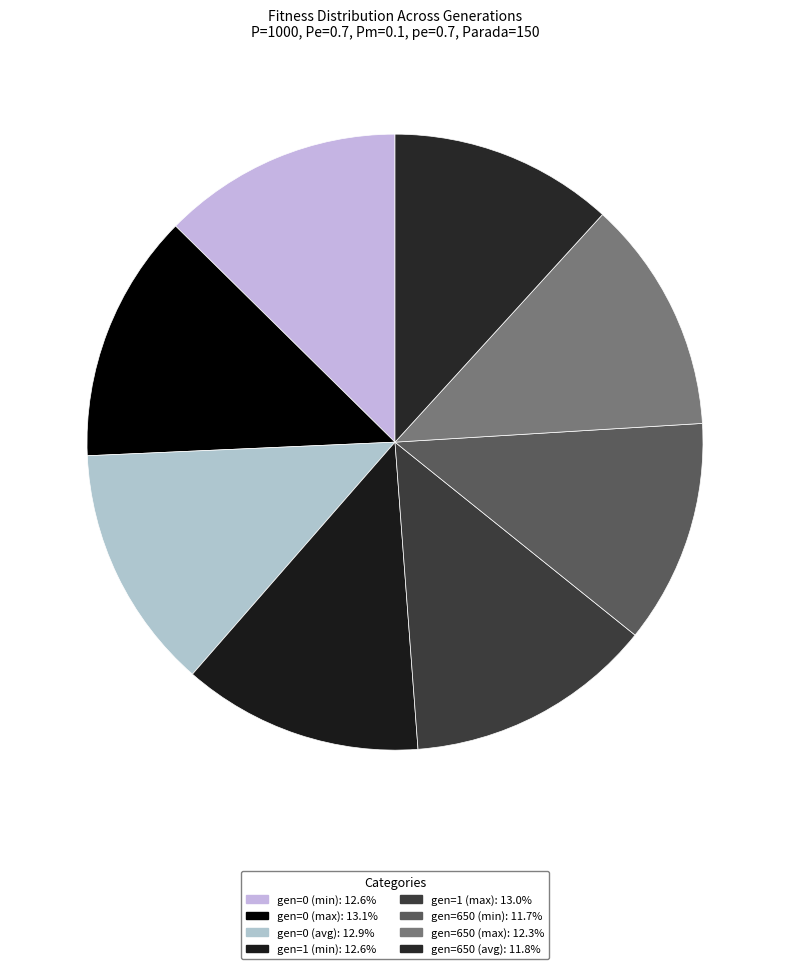

Combined, what portion of the pie is gen=650 (min) and gen=650 (max)?

24.0%